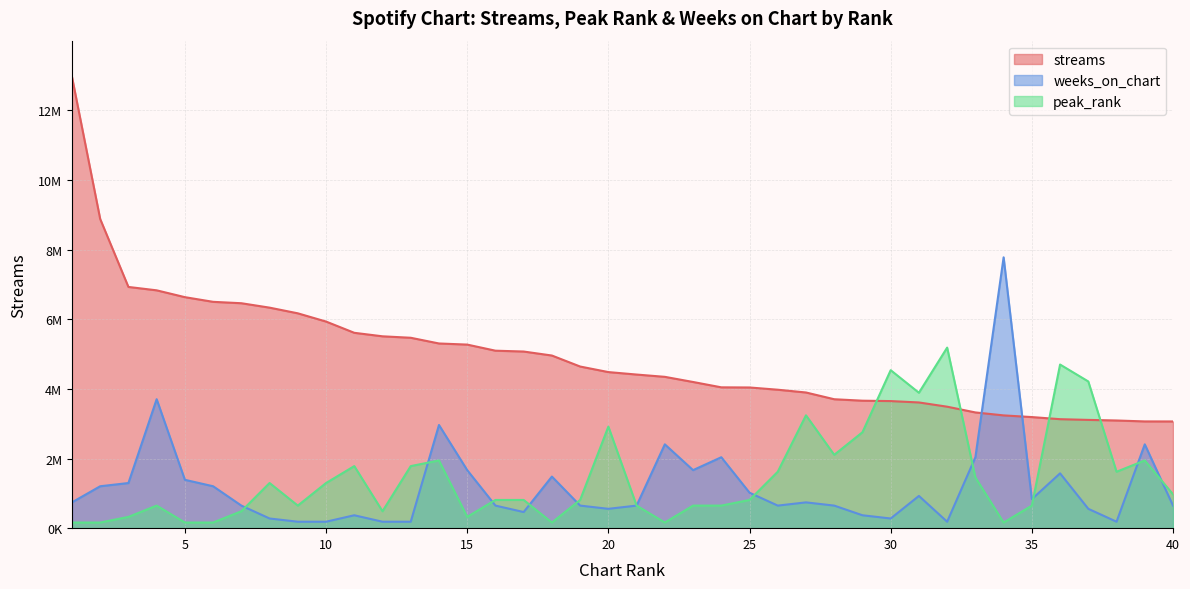

How many intersections are there between streams and weeks_on_chart?

2